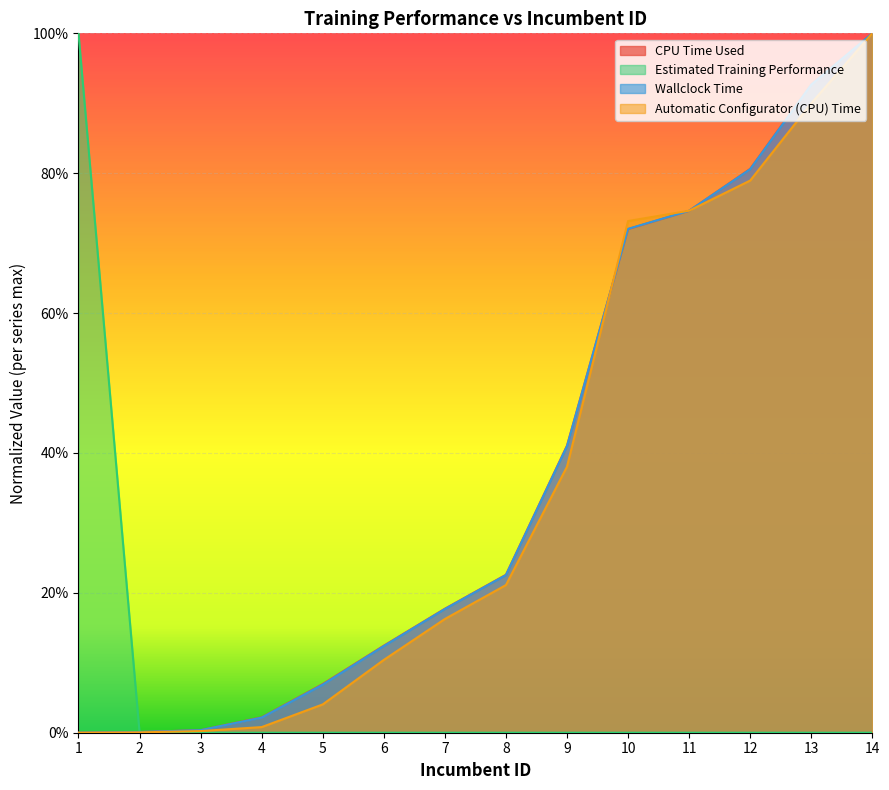

How many distinct data groups are displayed?

4